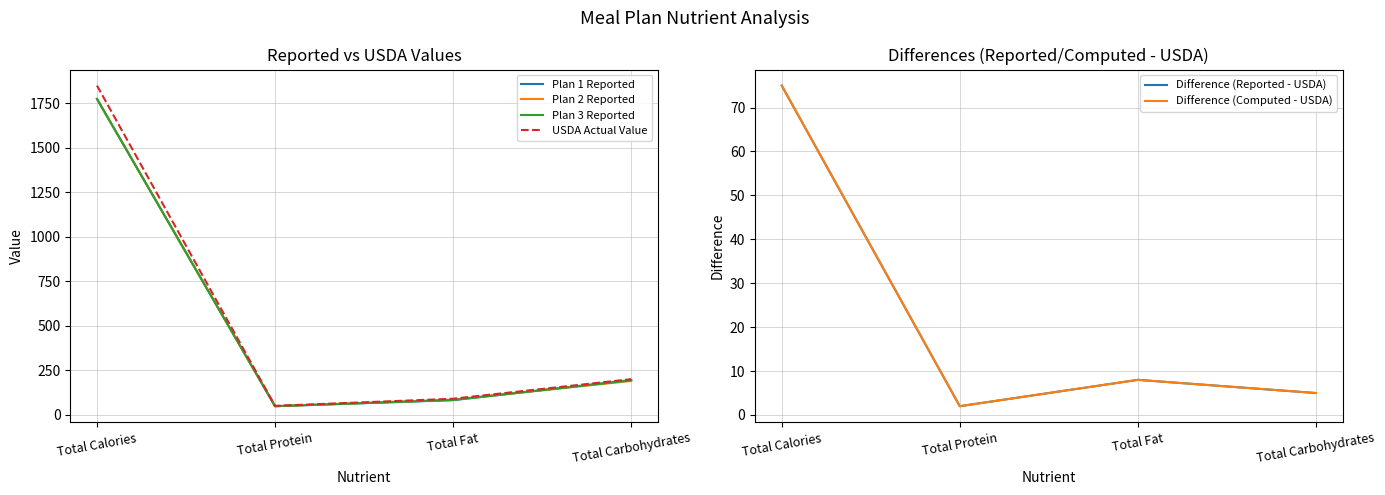

What is the sum of the Difference (Computed - USDA) values at Total Carbohydrates and Total Protein?

7